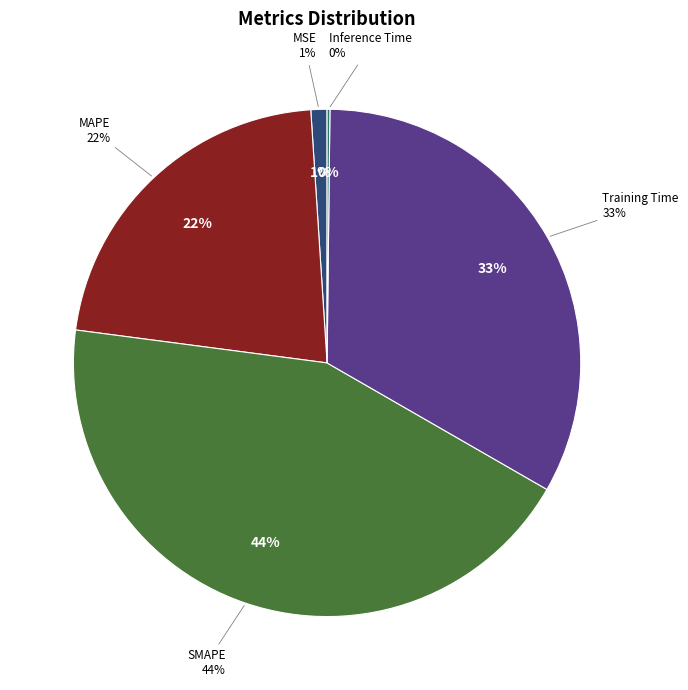

Is it true that Training Time is 33% of the pie?

True